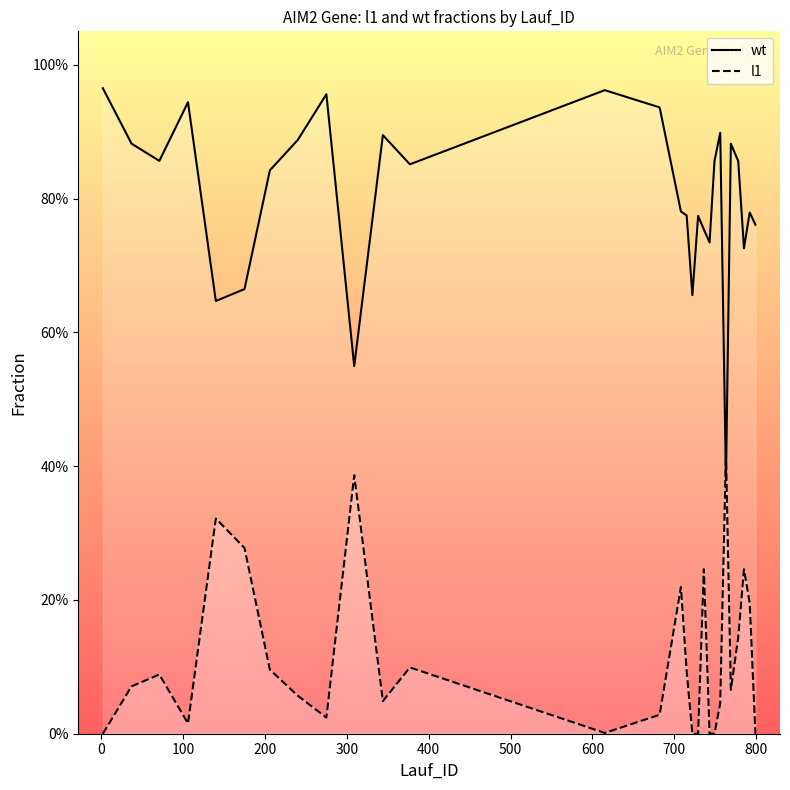

How many lines are shown in the chart?

2